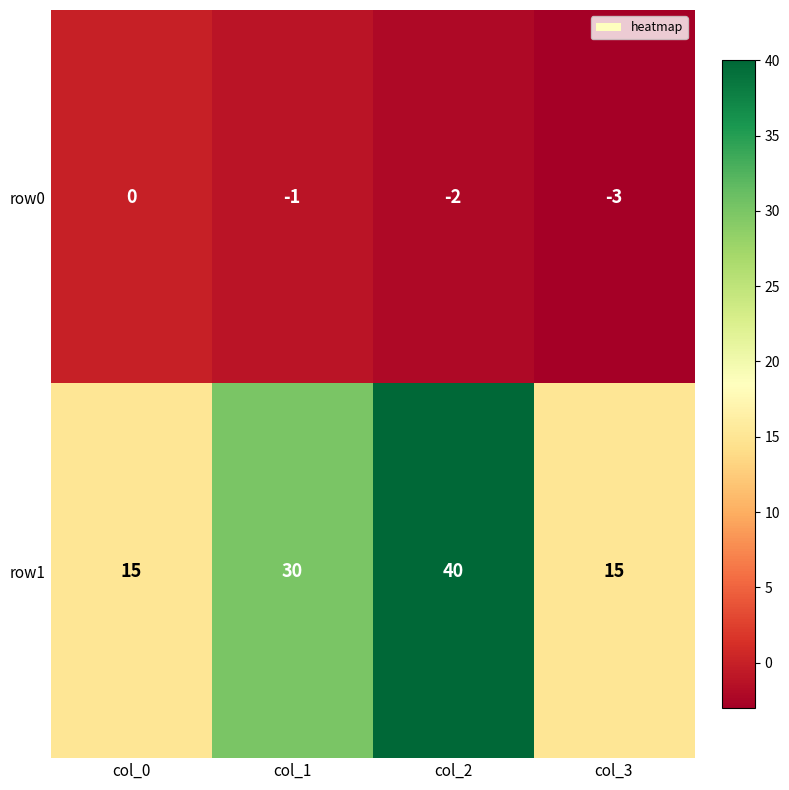

What is the spread (max minus min) of values at col_2?

42